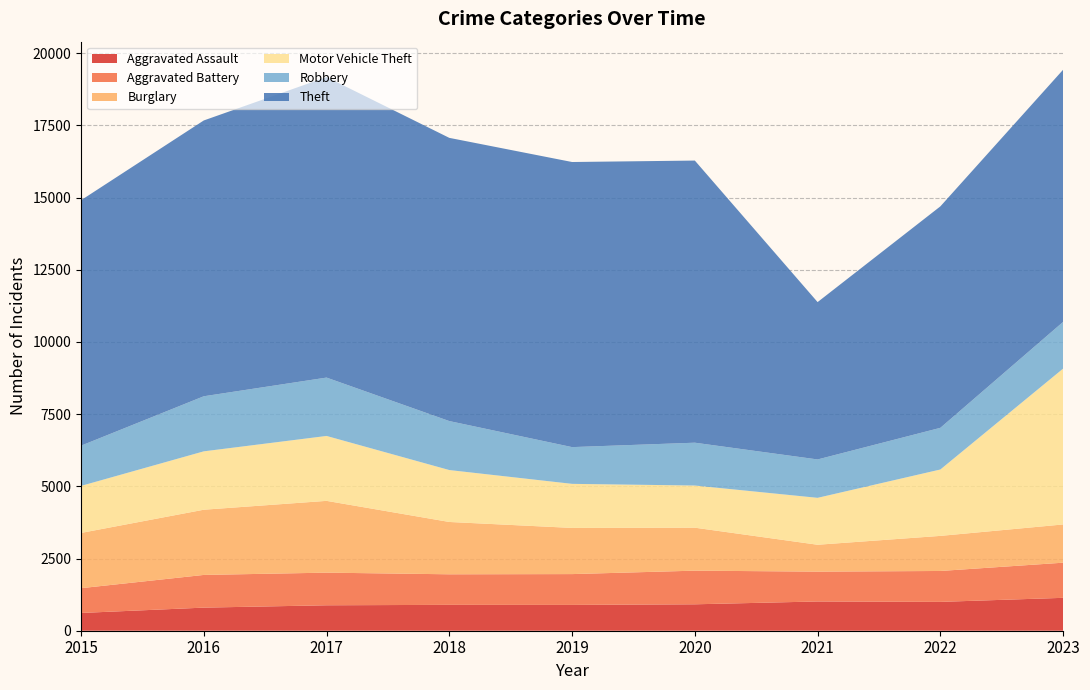

Reading left to right, what are all the values shown in this chart?

Aggravated Assault: 2015=615	2016=800	2017=881	2018=896	2019=894	2020=915	2021=1013	2022=999	2023=1139
Aggravated Battery: 2015=858	2016=1132	2017=1130	2018=1058	2019=1067	2020=1165	2021=1033	2022=1070	2023=1217
Burglary: 2015=1913	2016=2258	2017=2486	2018=1812	2019=1599	2020=1488	2021=931	2022=1215	2023=1324
Motor Vehicle Theft: 2015=1629	2016=2022	2017=2248	2018=1798	2019=1526	2020=1460	2021=1625	2022=2299	2023=5397
Robbery: 2015=1393	2016=1907	2017=2021	2018=1696	2019=1272	2020=1483	2021=1329	2022=1443	2023=1617
Theft: 2015=8499	2016=9551	2017=10407	2018=9807	2019=9873	2020=9770	2021=5449	2022=7669	2023=8733